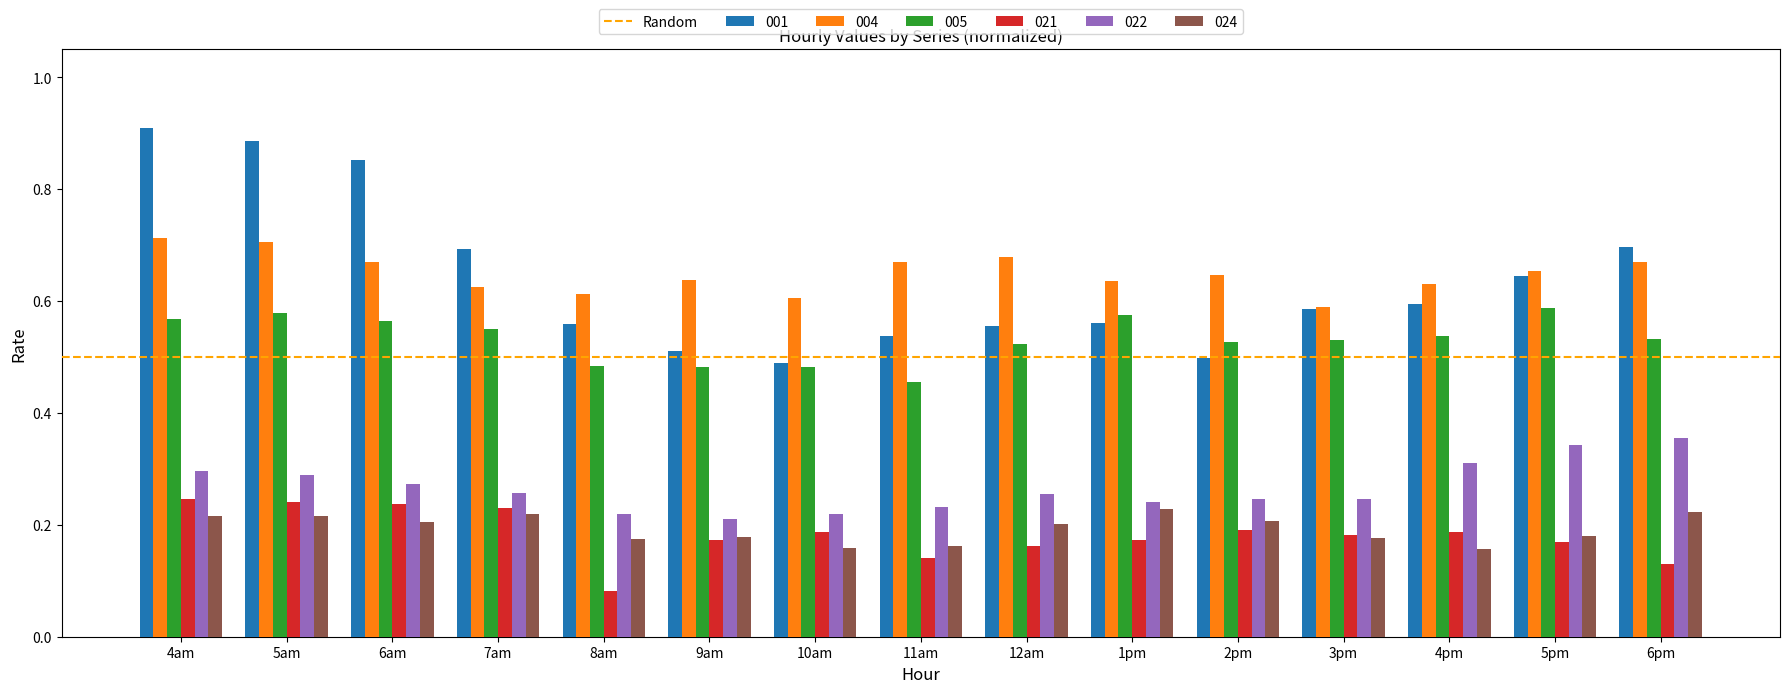

Which series has the largest total across all categories?

004